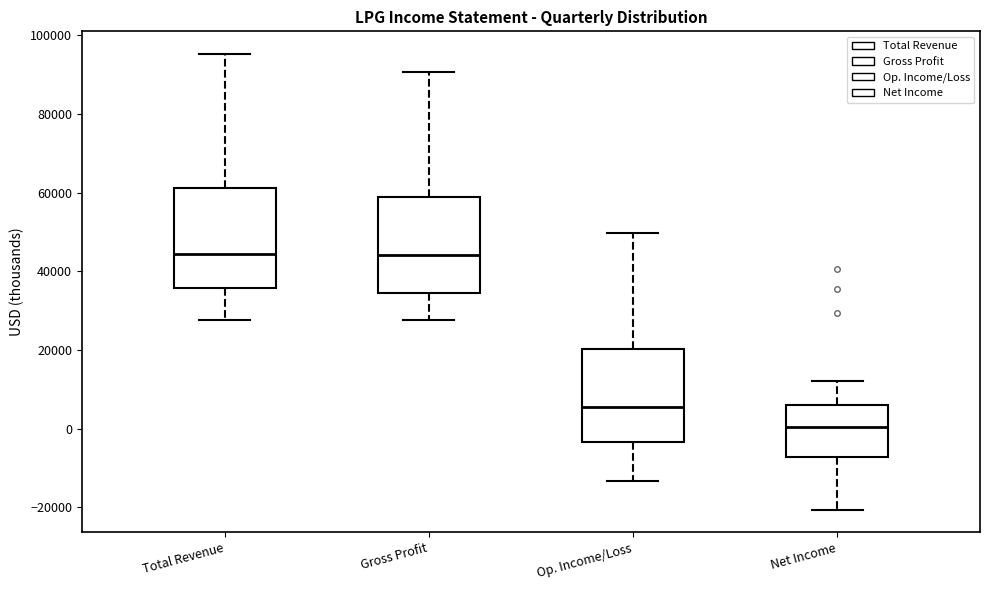

Reading left to right, transcribe this box plot: for each box, give where its median line is, the range the box spans, and where its two whiskers end, as read against the y-axis. The values are not printed on the chart, so give them approximately, as read against the axis.

Total Revenue: median 44000, box 36000 to 62000, whiskers 28000 to 96000
Gross Profit: median 44000, box 34000 to 58000, whiskers 28000 to 90000
Op. Income/Loss: median 6000, box -4000 to 20000, whiskers -14000 to 50000
Net Income: median 0, box -8000 to 6000, whiskers -20000 to 12000